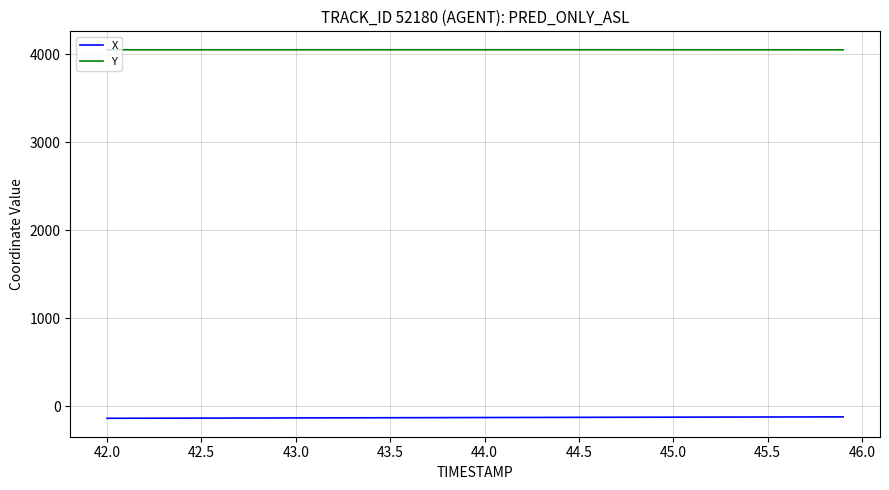

What is the minimum value for X?

-135.9